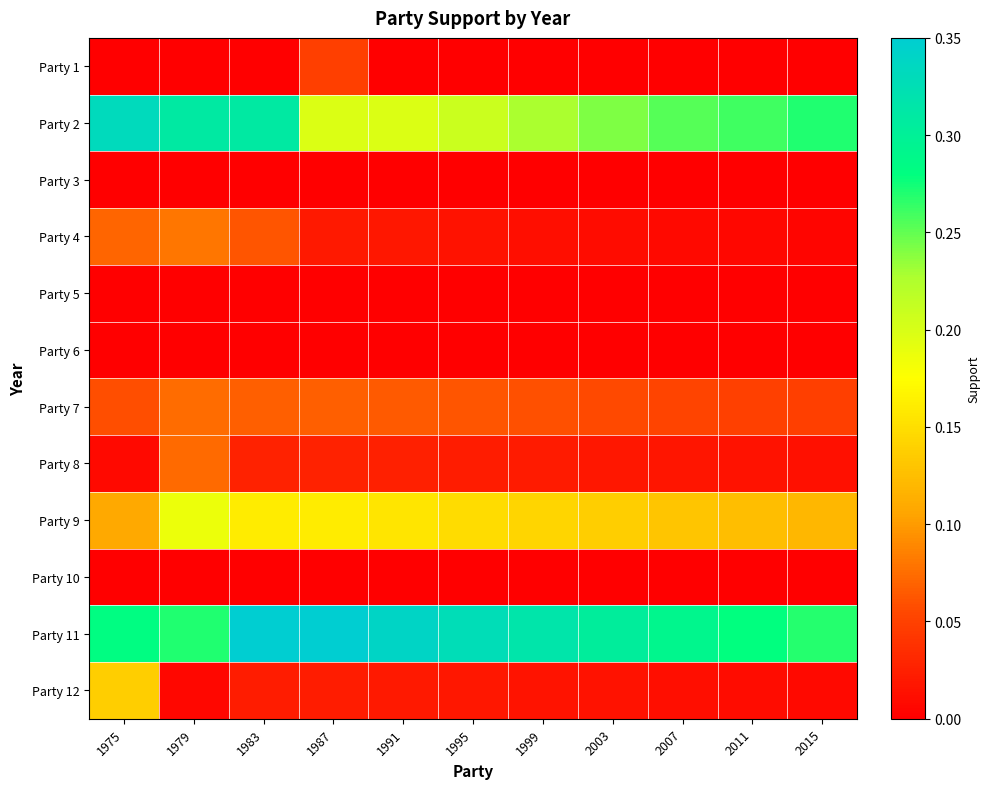

Reading left to right, transcribe all the data shown in this chart.

Party 1: 1975=0.0	1979=0.0	1983=0.0	1987=0.0	1991=0.0	1995=0.0	1999=0.0	2003=0.0	2007=0.0	2011=0.0	2015=0.0
Party 2: 1975=0.3	1979=0.3	1983=0.3	1987=0.2	1991=0.2	1995=0.2	1999=0.2	2003=0.2	2007=0.3	2011=0.3	2015=0.3
Party 3: 1975=0.0	1979=0.0	1983=0.0	1987=0.0	1991=0.0	1995=0.0	1999=0.0	2003=0.0	2007=0.0	2011=0.0	2015=0.0
Party 4: 1975=0.1	1979=0.1	1983=0.1	1987=0.0	1991=0.0	1995=0.0	1999=0.0	2003=0.0	2007=0.0	2011=0.0	2015=0.0
Party 5: 1975=0.0	1979=0.0	1983=0.0	1987=0.0	1991=0.0	1995=0.0	1999=0.0	2003=0.0	2007=0.0	2011=0.0	2015=0.0
Party 6: 1975=0.0	1979=0.0	1983=0.0	1987=0.0	1991=0.0	1995=0.0	1999=0.0	2003=0.0	2007=0.0	2011=0.0	2015=0.0
Party 7: 1975=0.1	1979=0.1	1983=0.1	1987=0.1	1991=0.1	1995=0.1	1999=0.1	2003=0.1	2007=0.1	2011=0.1	2015=0.0
Party 8: 1975=0.0	1979=0.1	1983=0.0	1987=0.0	1991=0.0	1995=0.0	1999=0.0	2003=0.0	2007=0.0	2011=0.0	2015=0.0
Party 9: 1975=0.1	1979=0.2	1983=0.2	1987=0.2	1991=0.2	1995=0.1	1999=0.1	2003=0.1	2007=0.1	2011=0.1	2015=0.1
Party 10: 1975=0.0	1979=0.0	1983=0.0	1987=0.0	1991=0.0	1995=0.0	1999=0.0	2003=0.0	2007=0.0	2011=0.0	2015=0.0
Party 11: 1975=0.3	1979=0.3	1983=0.4	1987=0.4	1991=0.3	1995=0.3	1999=0.3	2003=0.3	2007=0.3	2011=0.3	2015=0.3
Party 12: 1975=0.1	1979=0.0	1983=0.0	1987=0.0	1991=0.0	1995=0.0	1999=0.0	2003=0.0	2007=0.0	2011=0.0	2015=0.0